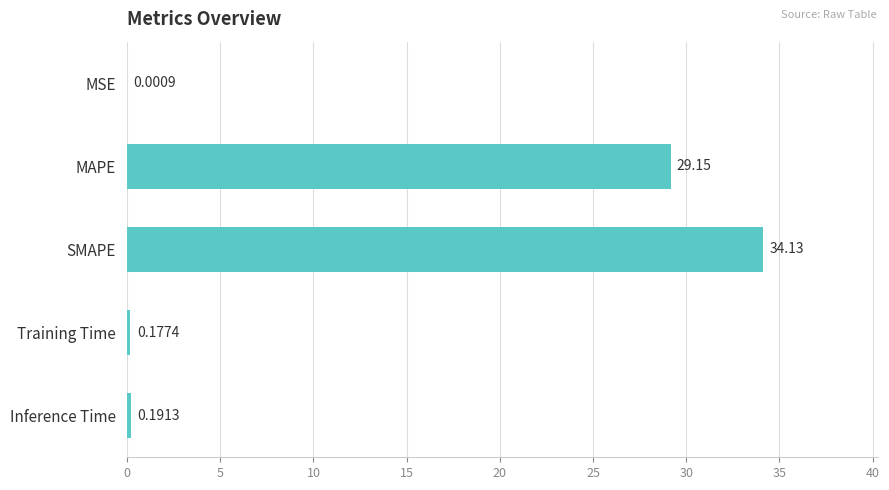

What is the sum of all values?

63.7